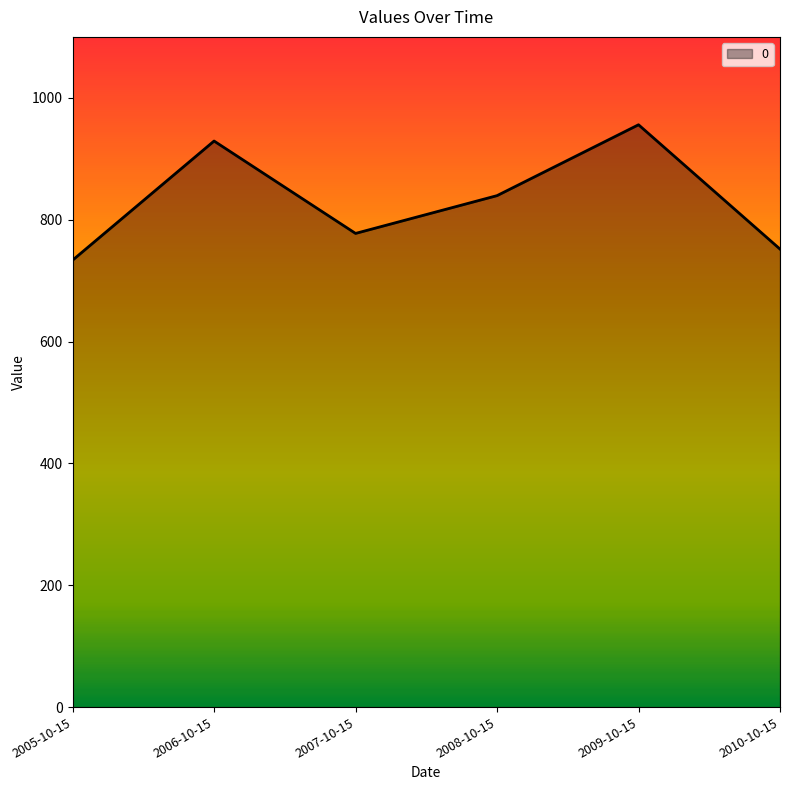

Which category has the lowest value across all series?

2005-10-15